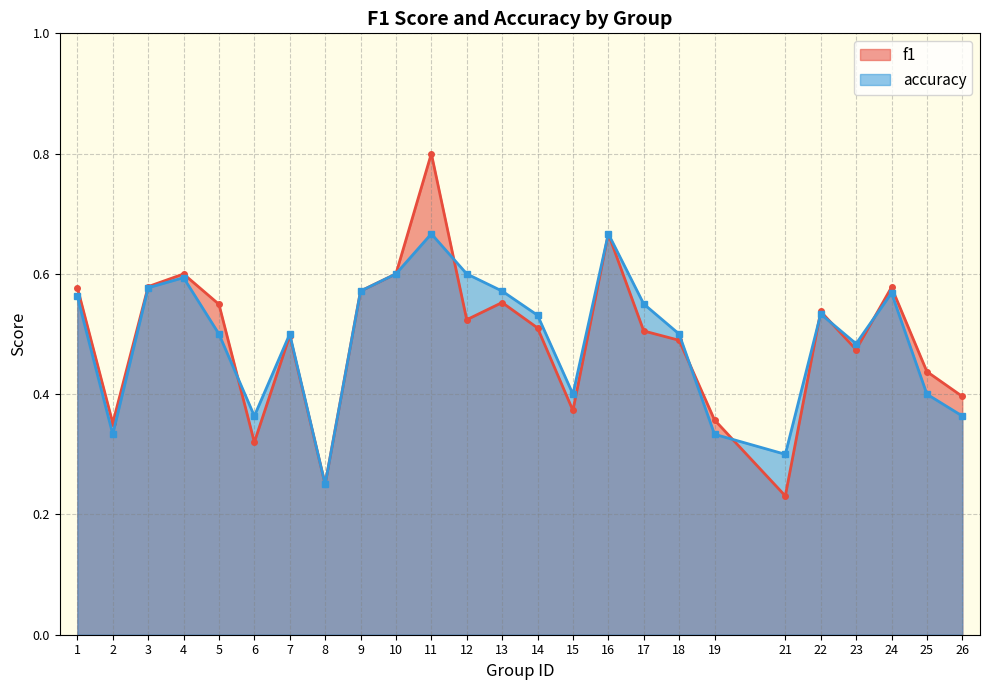

What are all the series names shown in the legend?

f1, accuracy